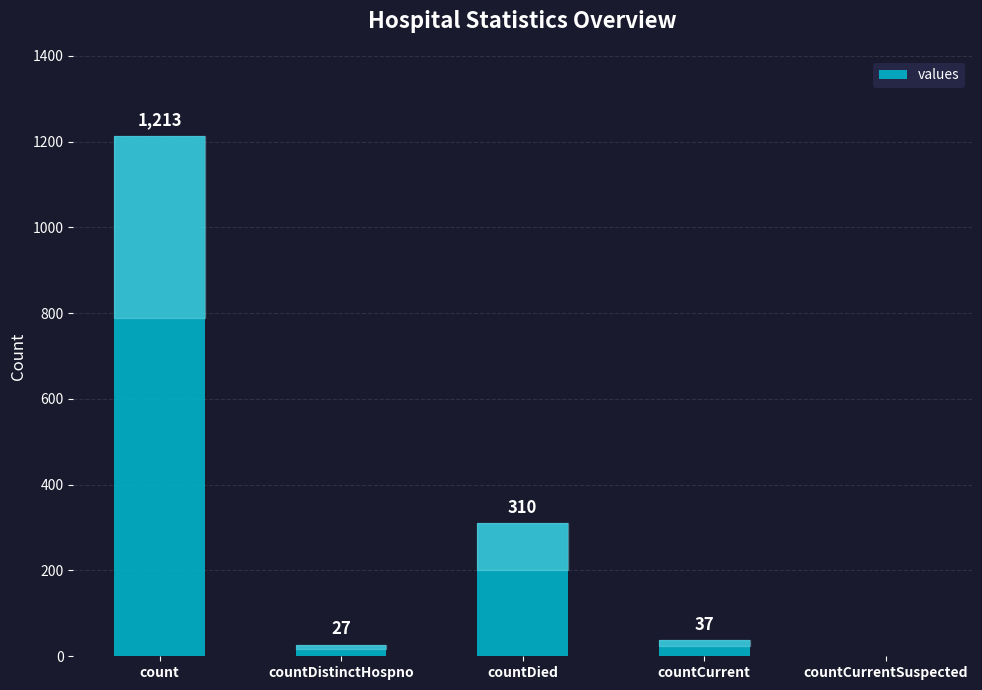

What is the approximate value at count, to the nearest 100?

1200